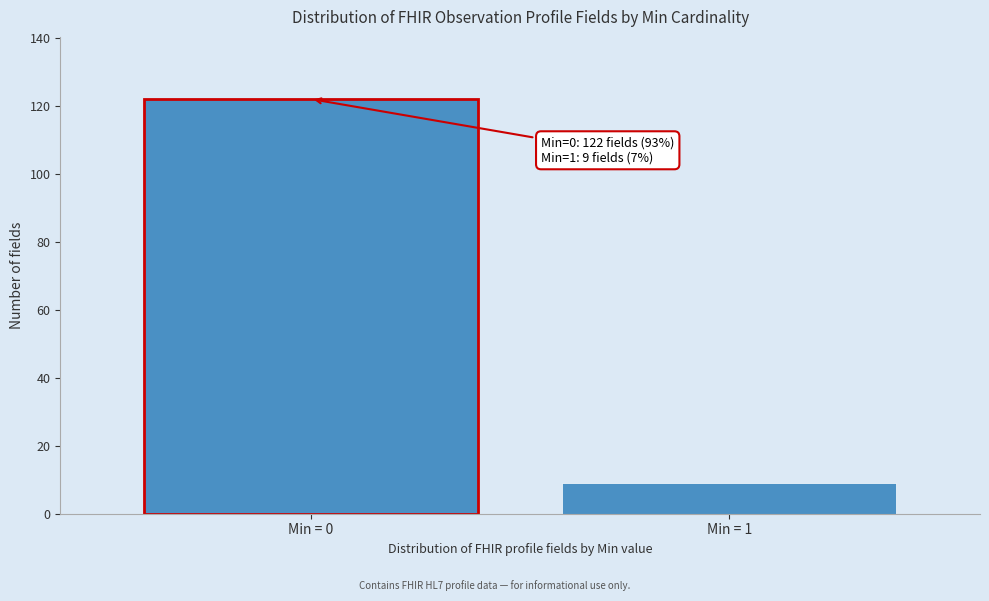

Reading left to right, list all the values displayed in this chart.

122	9